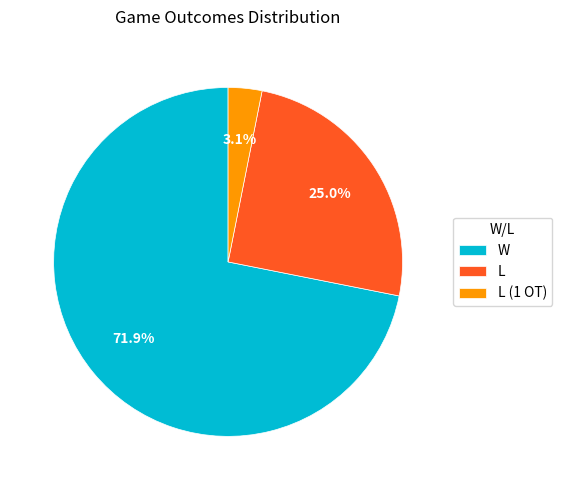

To the nearest percent, what is the difference between the largest and smallest slice percentages?

69%